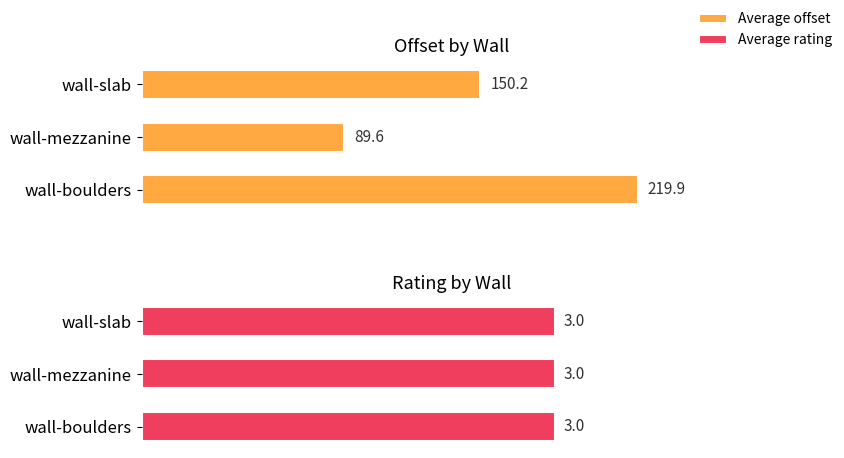

Read the Average offset value at wall-boulders.

219.9